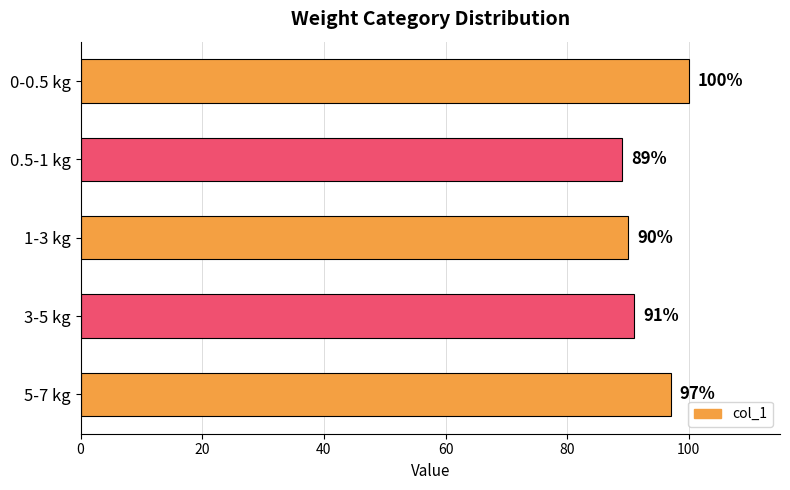

Are the bars grouped side by side (vs. stacked)?

No